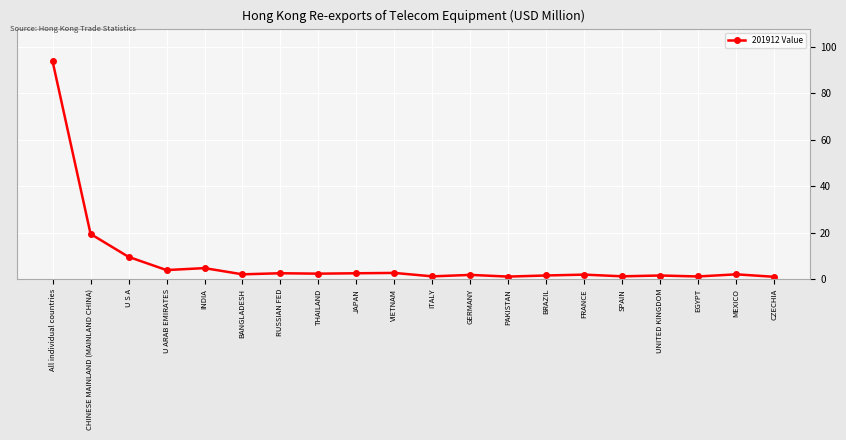

What is the maximum value shown in the chart?

93.7